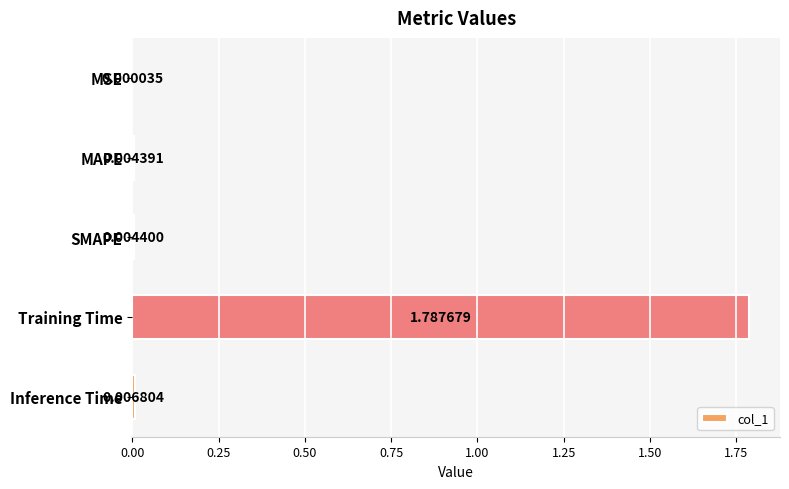

Between Inference Time and SMAPE, which is larger?

Inference Time